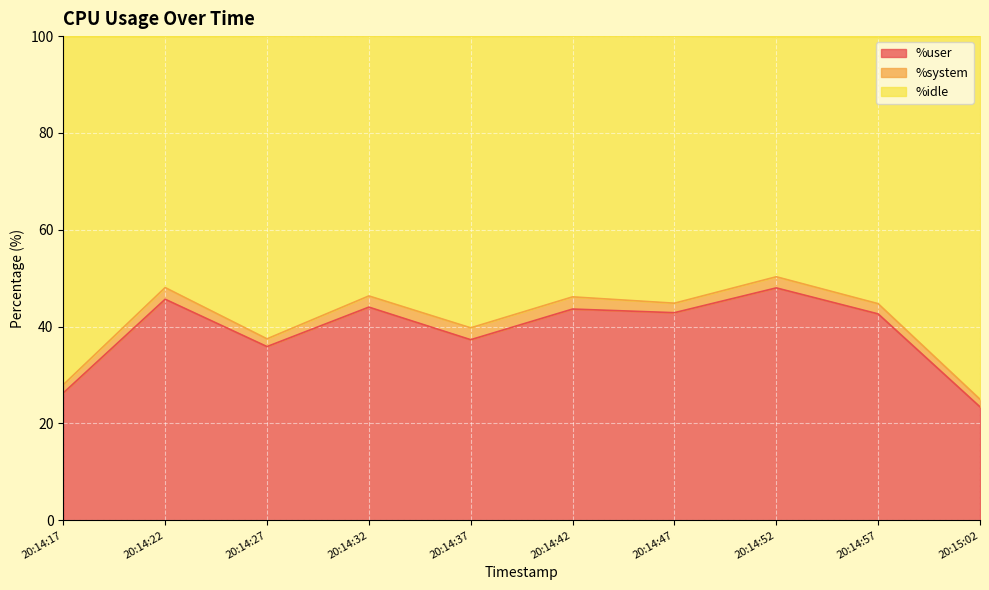

What is the value of the %user point at the 8th from the left?

48.0